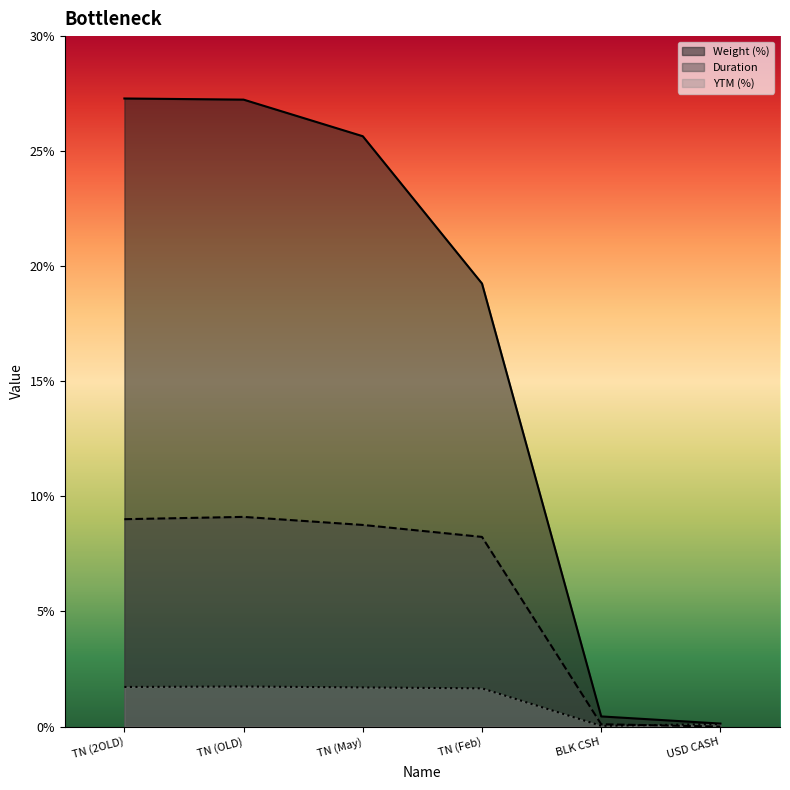

What are all the series names shown in the legend?

Weight (%), Duration, YTM (%)